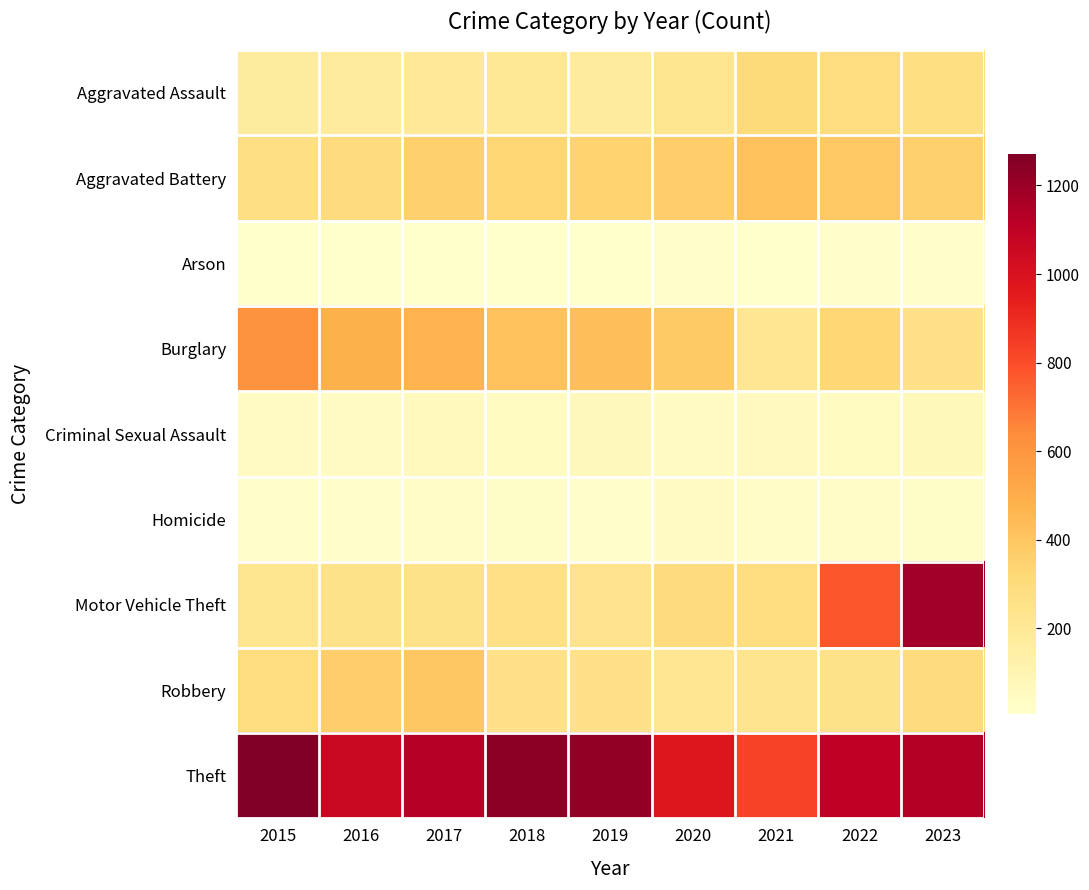

Reading left to right, transcribe all the data shown in this chart.

Aggravated Assault: 2015=171	2016=183	2017=192	2018=201	2019=179	2020=227	2021=303	2022=286	2023=273
Aggravated Battery: 2015=269	2016=298	2017=353	2018=332	2019=346	2020=362	2021=420	2022=387	2023=361
Arson: 2015=8	2016=6	2017=8	2018=7	2019=8	2020=14	2021=10	2022=12	2023=14
Burglary: 2015=610	2016=485	2017=474	2018=418	2019=427	2020=383	2021=214	2022=327	2023=257
Criminal Sexual Assault: 2015=38	2016=43	2017=57	2018=49	2019=64	2020=41	2021=54	2022=48	2023=68
Homicide: 2015=15	2016=20	2017=32	2018=23	2019=18	2020=36	2021=32	2022=33	2023=25
Motor Vehicle Theft: 2015=225	2016=247	2017=253	2018=260	2019=239	2020=297	2021=288	2022=774	2023=1180
Robbery: 2015=292	2016=362	2017=394	2018=256	2019=256	2020=214	2021=237	2022=250	2023=296
Theft: 2015=1271	2016=1060	2017=1126	2018=1236	2019=1219	2020=975	2021=830	2022=1100	2023=1131